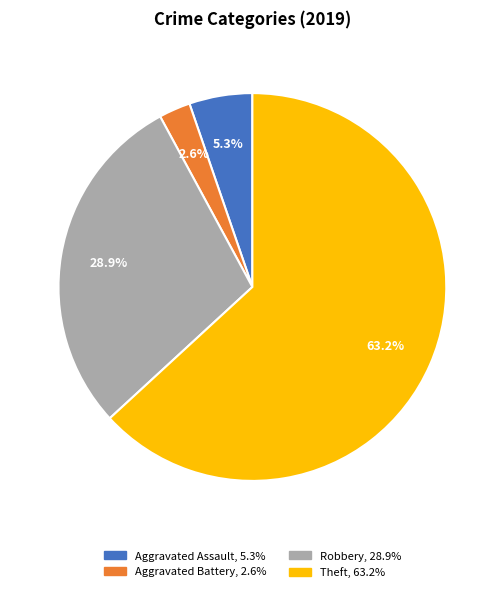

How much of the chart is everything except Robbery?

71.1%